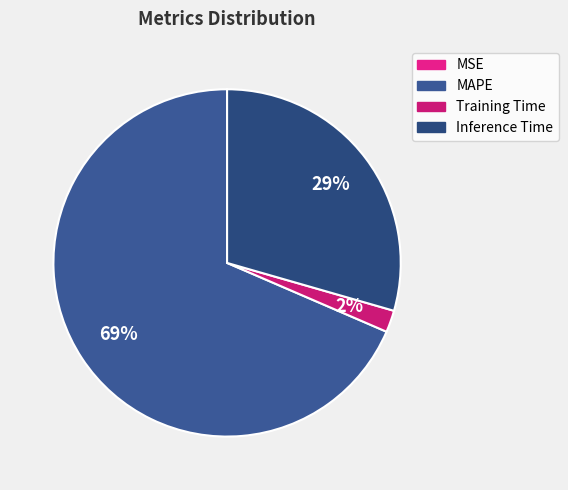

To the nearest percent, what is the average slice percentage?

25%